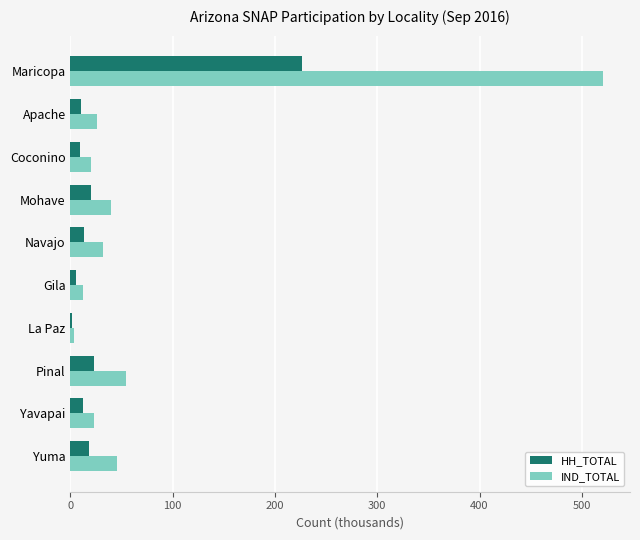

What is the spread (max minus min) of values at Navajo?

19.0